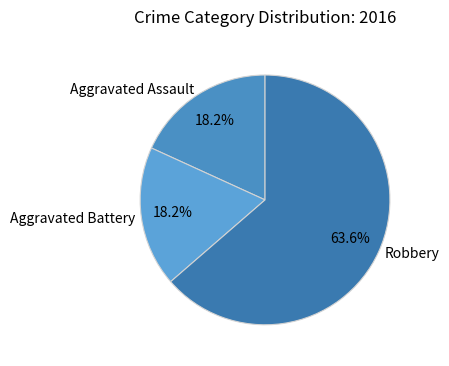

Do Robbery and Aggravated Assault together represent more than half of the pie?

Yes